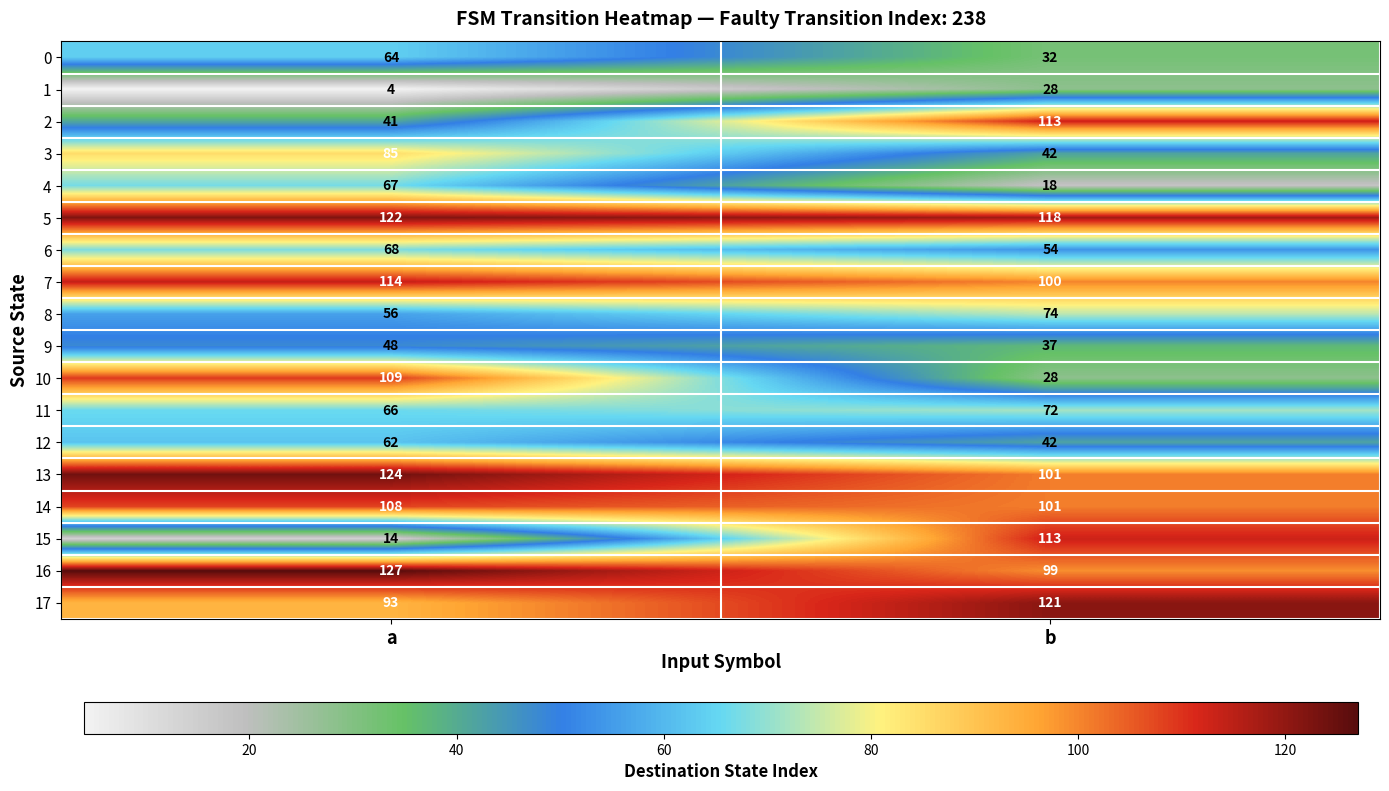

Between a and b, which series saw the biggest shift?

15